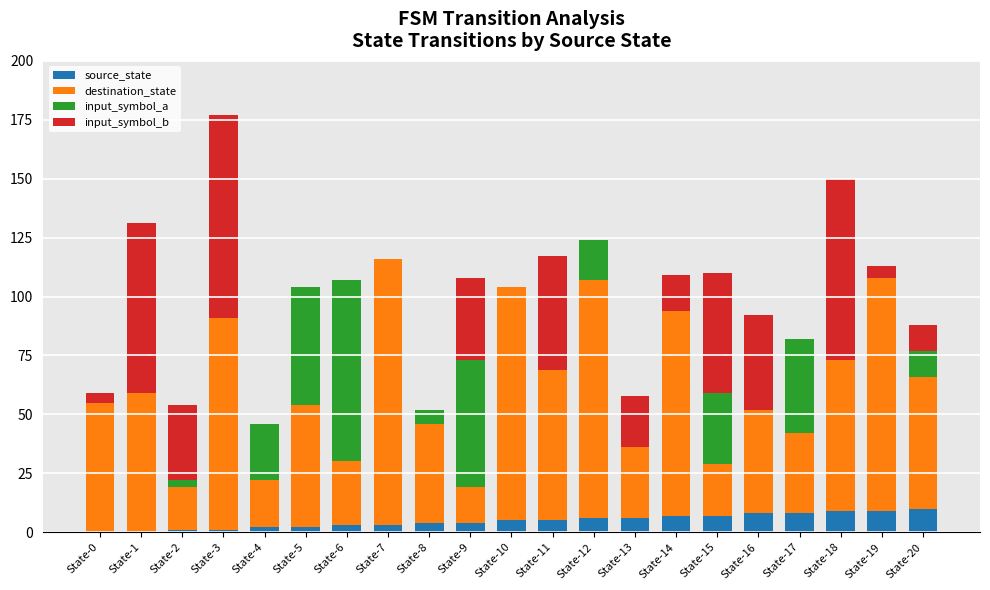

At which category is the sum across all series the highest?

State-3